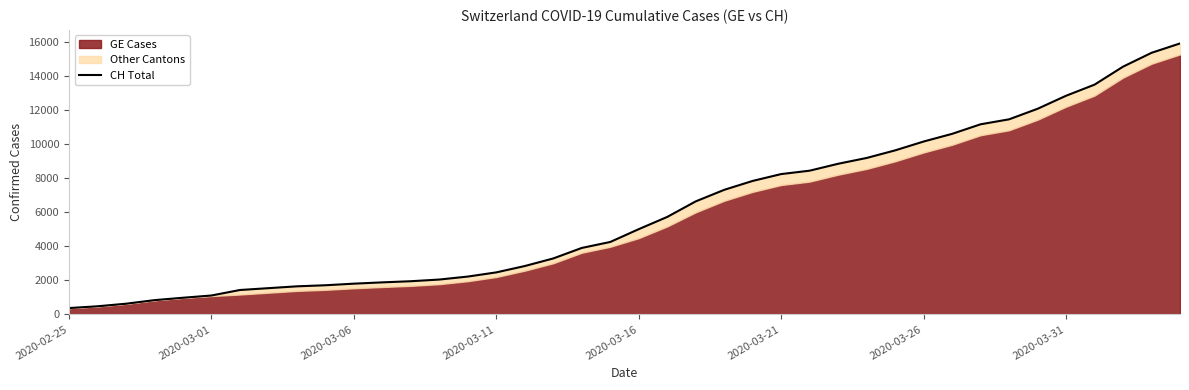

Reading left to right, what are all the values shown in this chart?

375	479	630	840	981	1113	1436	1544	1652	1715	1809	1885	1952	2051	2226	2472	2845	3291	3908	4259	5012	5731	6644	7323	7847	8249	8449	8855	9196	9642	10162	10613	11175	11467	12086	12852	13505	14561	15375	15926